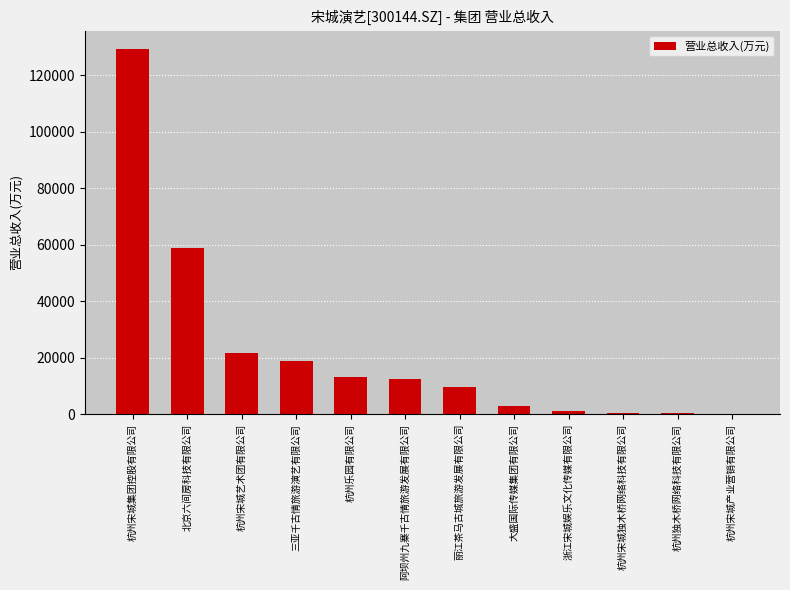

What is the maximum value shown in the chart?

129363.3